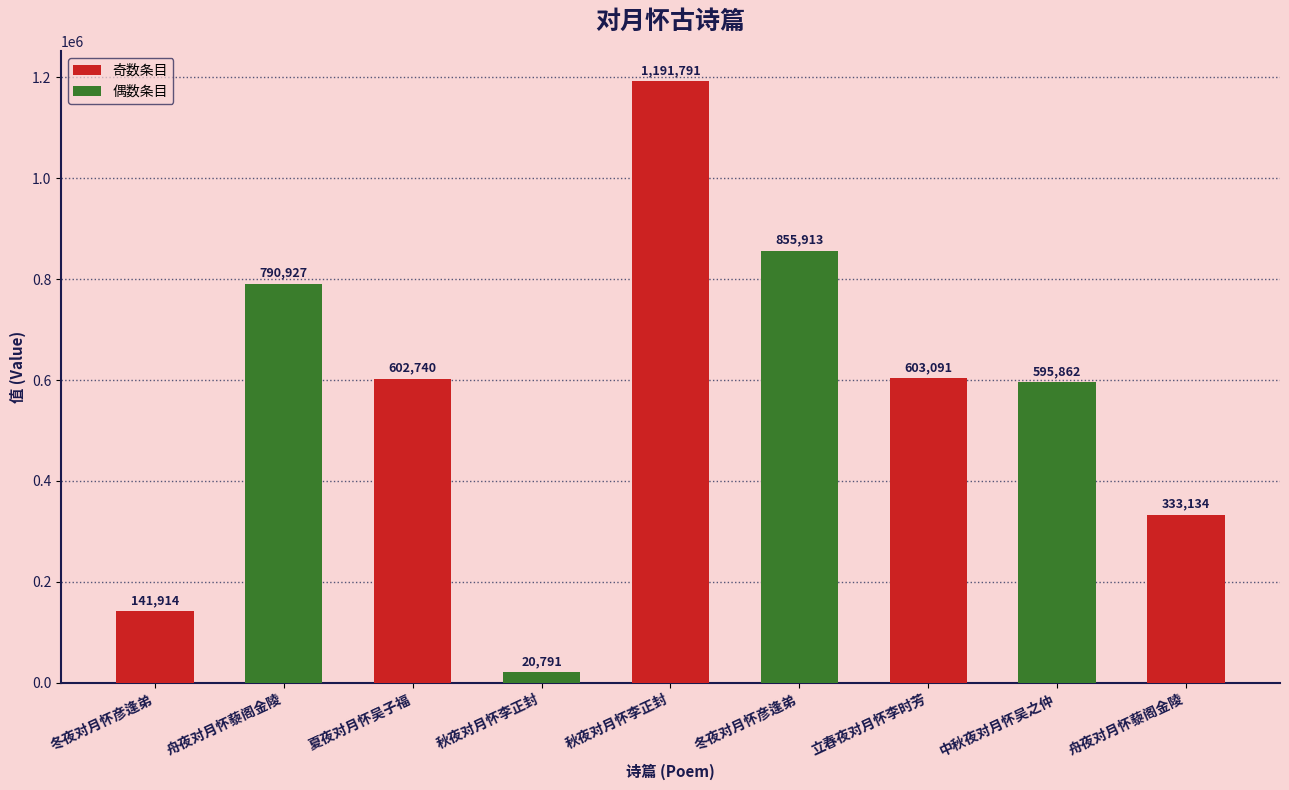

Where does the data first go above 602740?

舟夜对月怀藜阁金陵